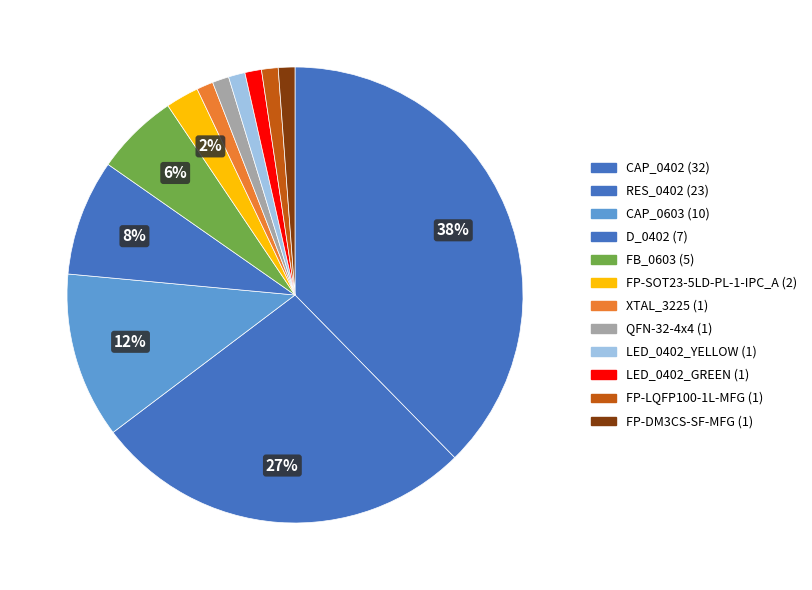

Count the number of slices in the pie.

12